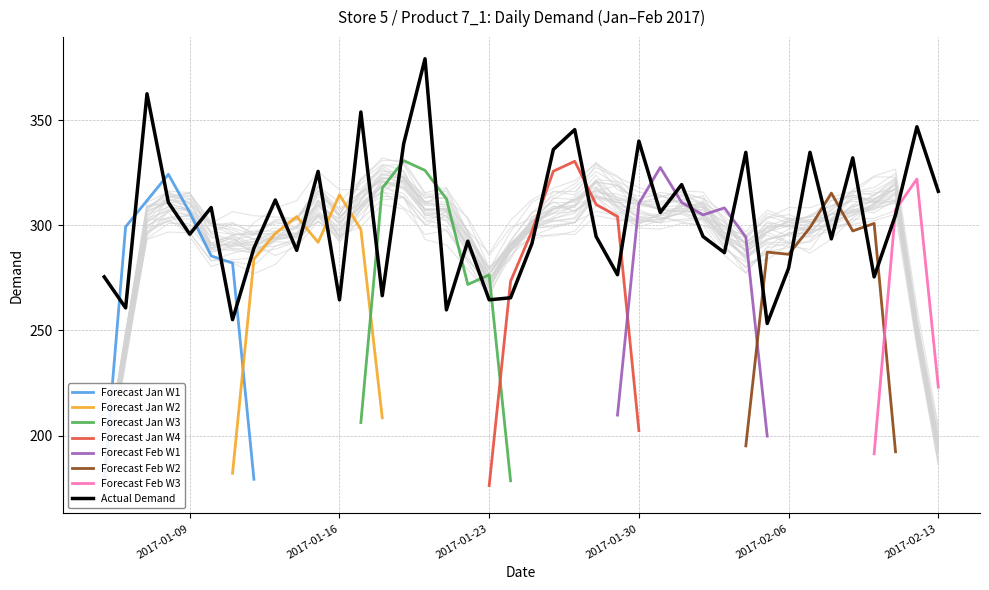

Reading left to right, what are all the values shown in this chart?

275.5	260.8	362.7	310.9	295.9	308.5	255.2	289.2	312.1	288.1	325.7	264.6	354.0	266.5	338.8	379.4	259.8	292.5	264.6	265.6	291.4	336.1	345.6	294.7	276.6	340.2	306.2	319.5	294.7	287.1	334.8	253.3	279.7	334.8	293.6	332.2	275.5	305.0	347.0	316.2